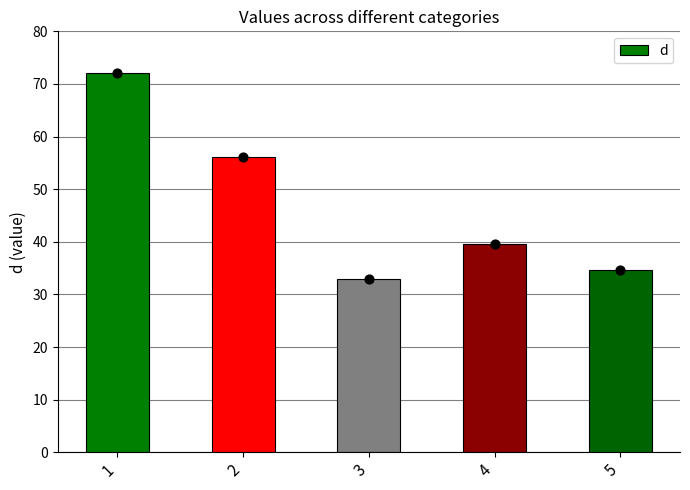

What is the change in value from 1 to 4?

-32.5